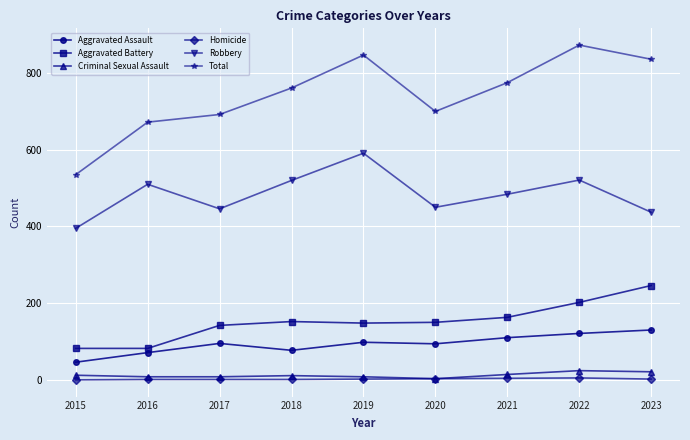

Is it true that Total equals 270 at 2016?

False